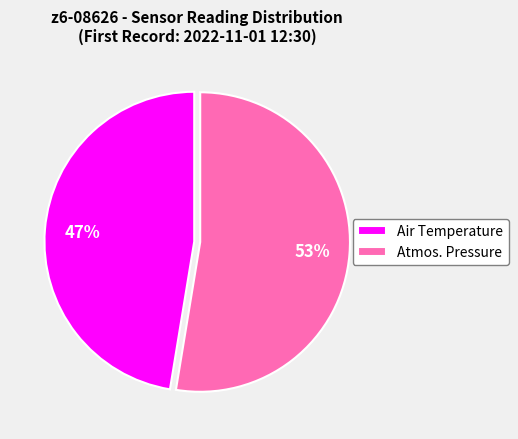

Which category has the biggest portion of the pie?

Atmos. Pressure